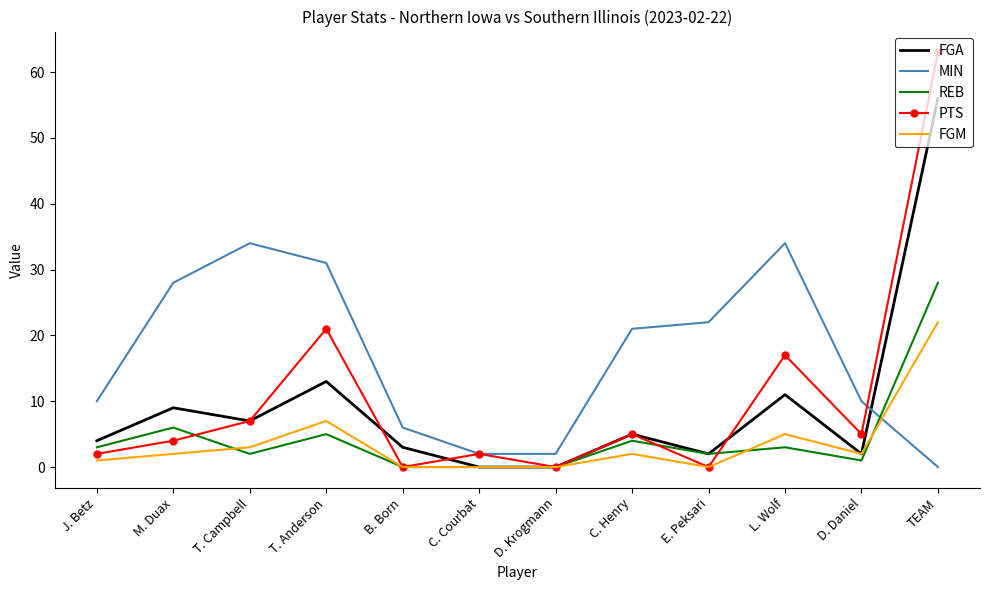

List the series in order of their peak value, highest first.

PTS, FGA, MIN, REB, FGM